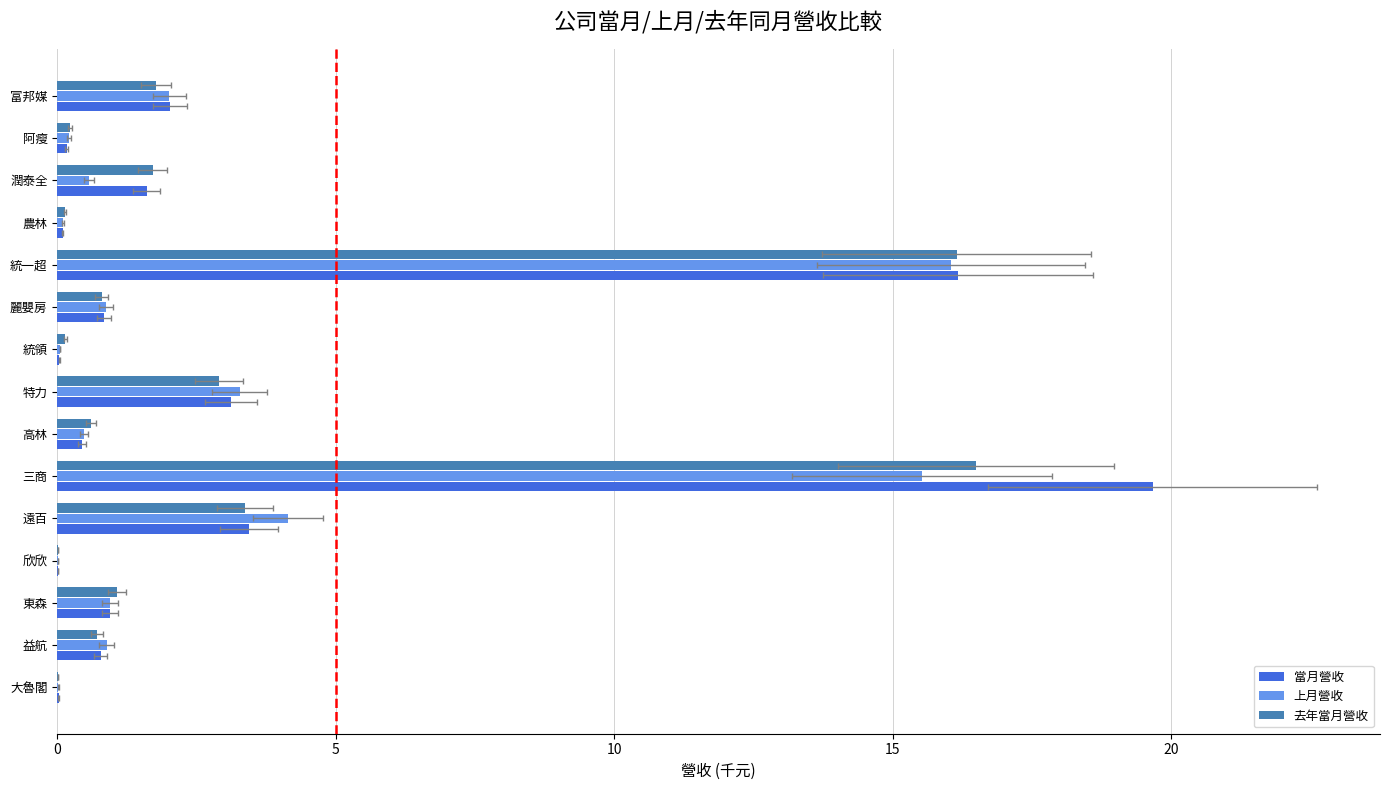

Which series changed the most between 欣欣 and 三商?

當月營收